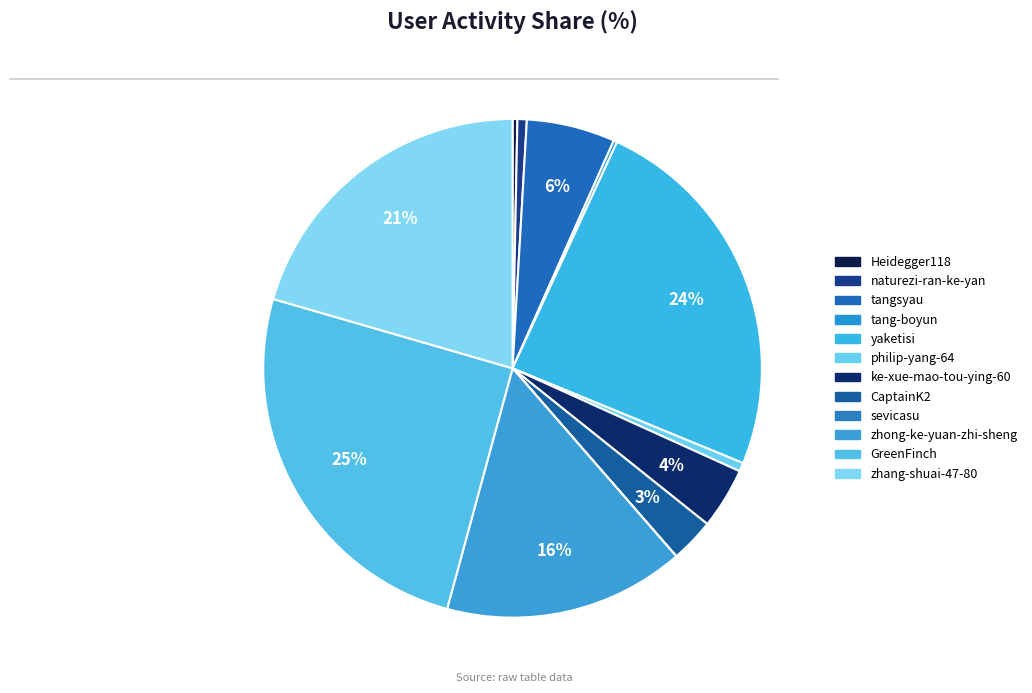

Rank the categories by value from highest to lowest.

GreenFinch, yaketisi, zhang-shuai-47-80, zhong-ke-yuan-zhi-sheng, tangsyau, ke-xue-mao-tou-ying-60, CaptainK2, naturezi-ran-ke-yan, philip-yang-64, Heidegger118, tang-boyun, sevicasu